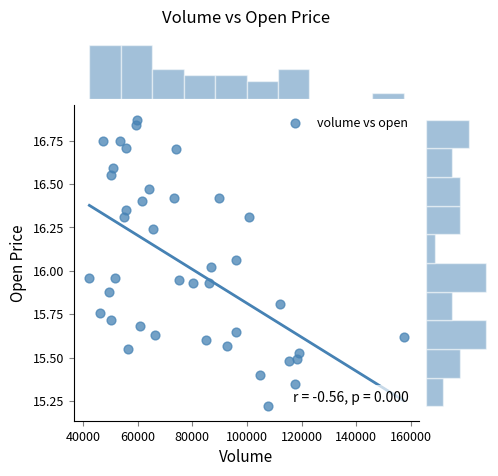

What is the range of X values (max minus min)?

114997.0